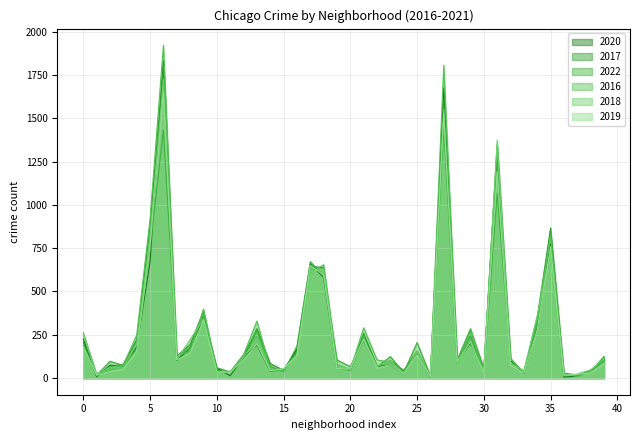

True or false: 2017 has a value of 205 at 0.

True